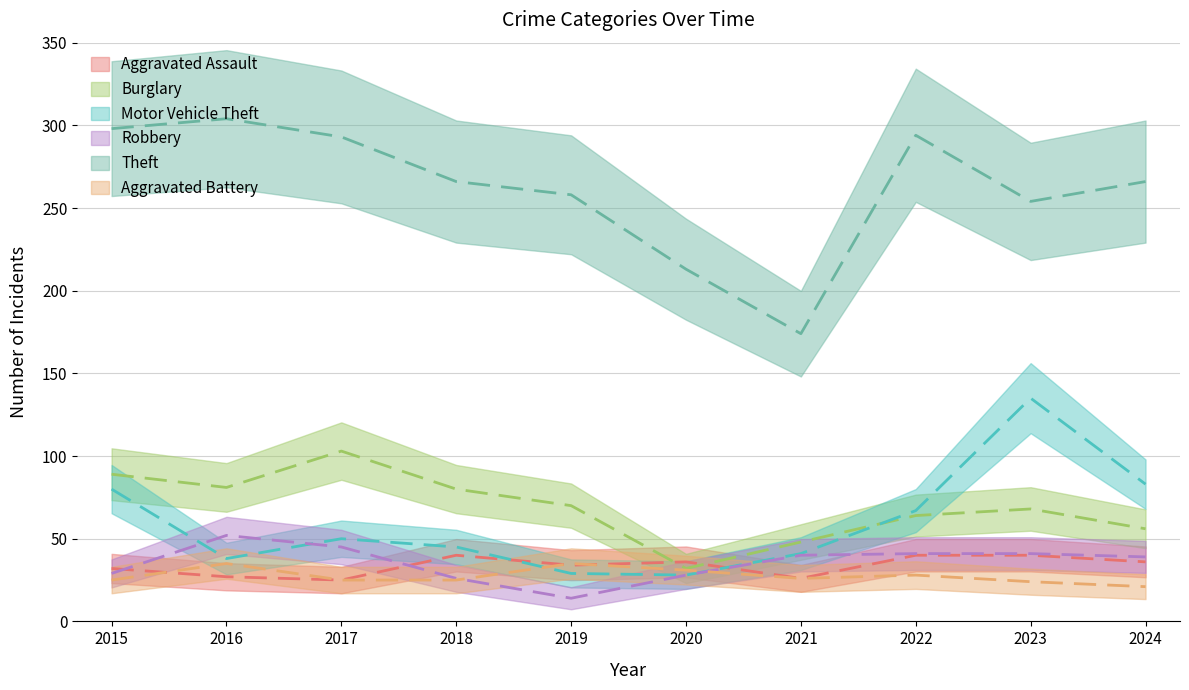

What is the value of the Aggravated Assault point at the 9th from the left?

40